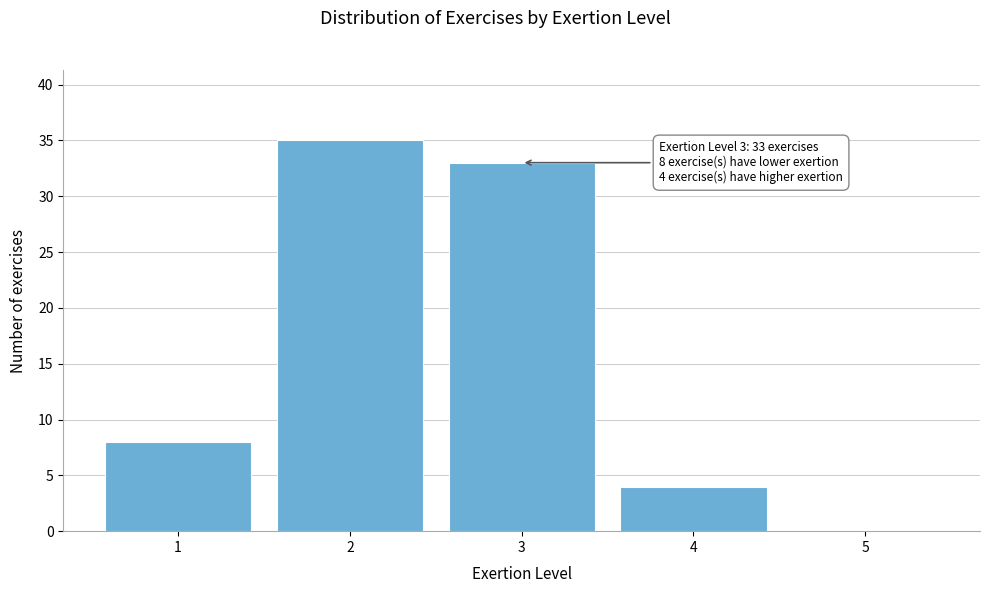

Reading left to right, transcribe all the data shown in this chart.

1=8	2=35	3=33	4=4	5=0